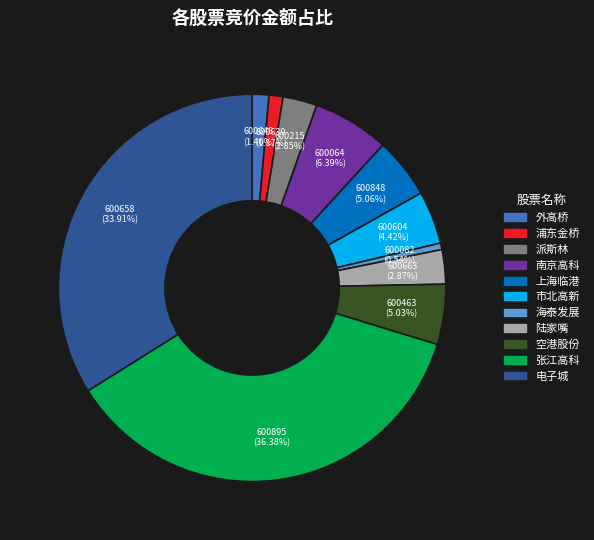

Count the number of slices in the pie.

11